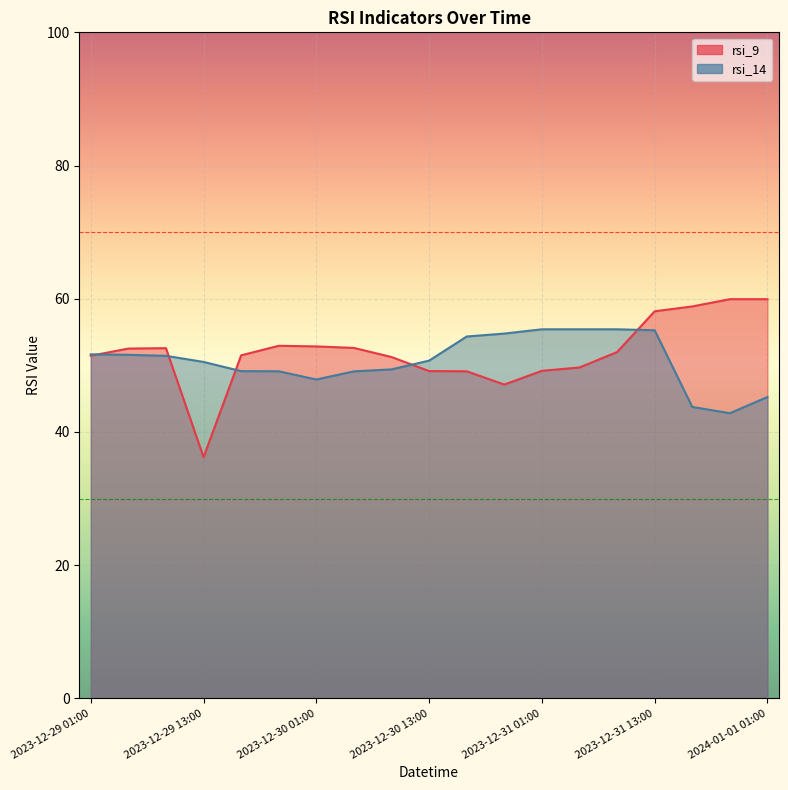

At 2023-12-30 05:00, list the series in order from largest to smallest.

rsi_9, rsi_14